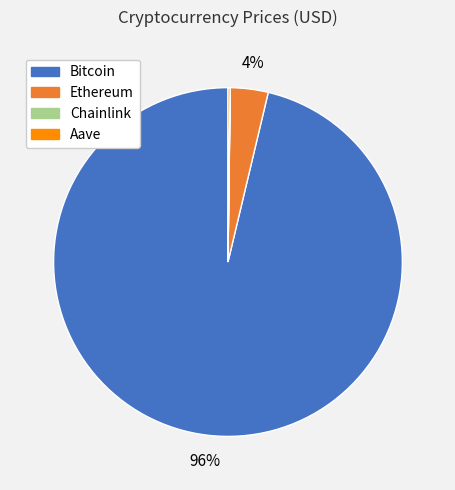

The Bitcoin slice represents 96% of the pie. True or false?

True